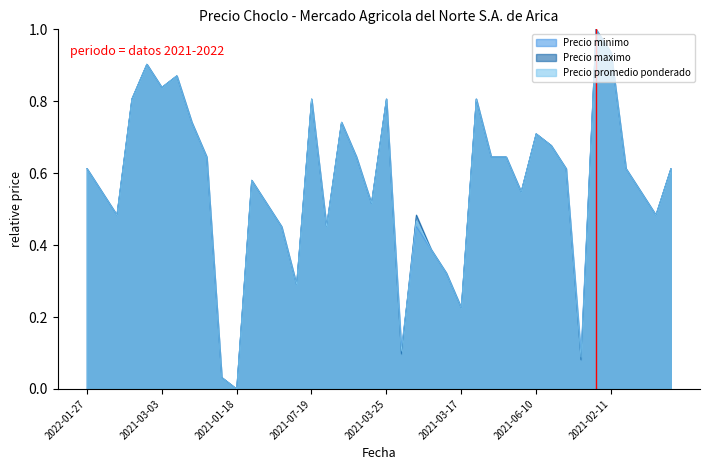

Which series has the largest total across all categories?

Precio minimo